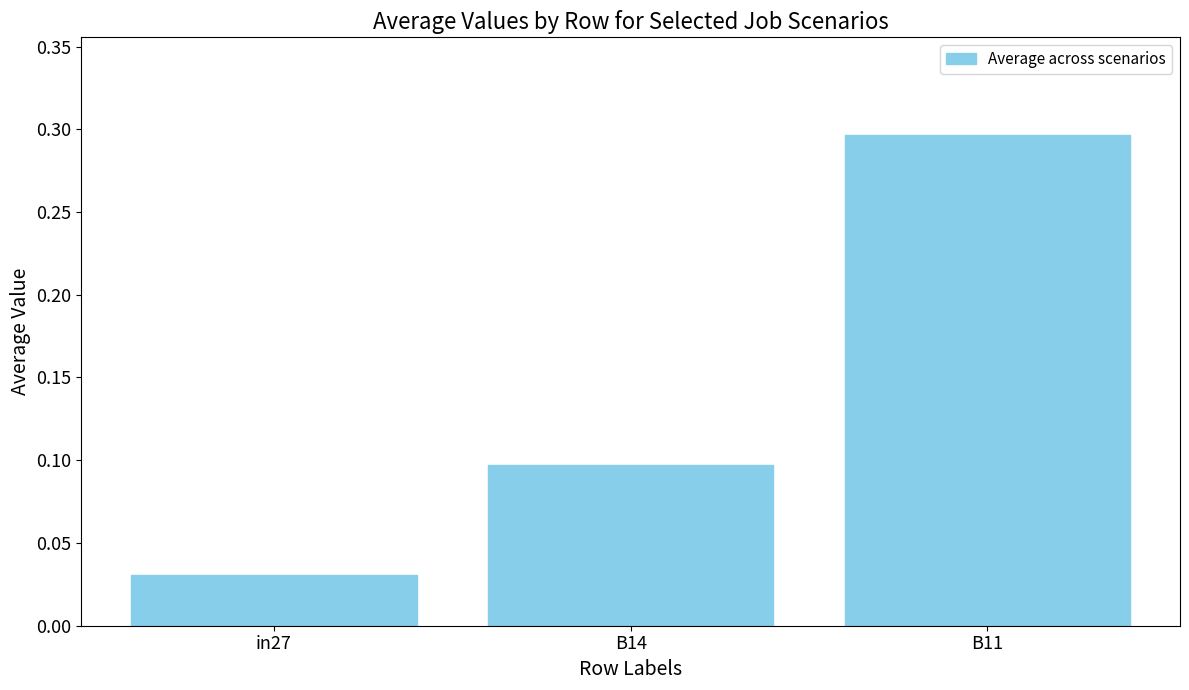

At which label is the value closest to 0?

in27